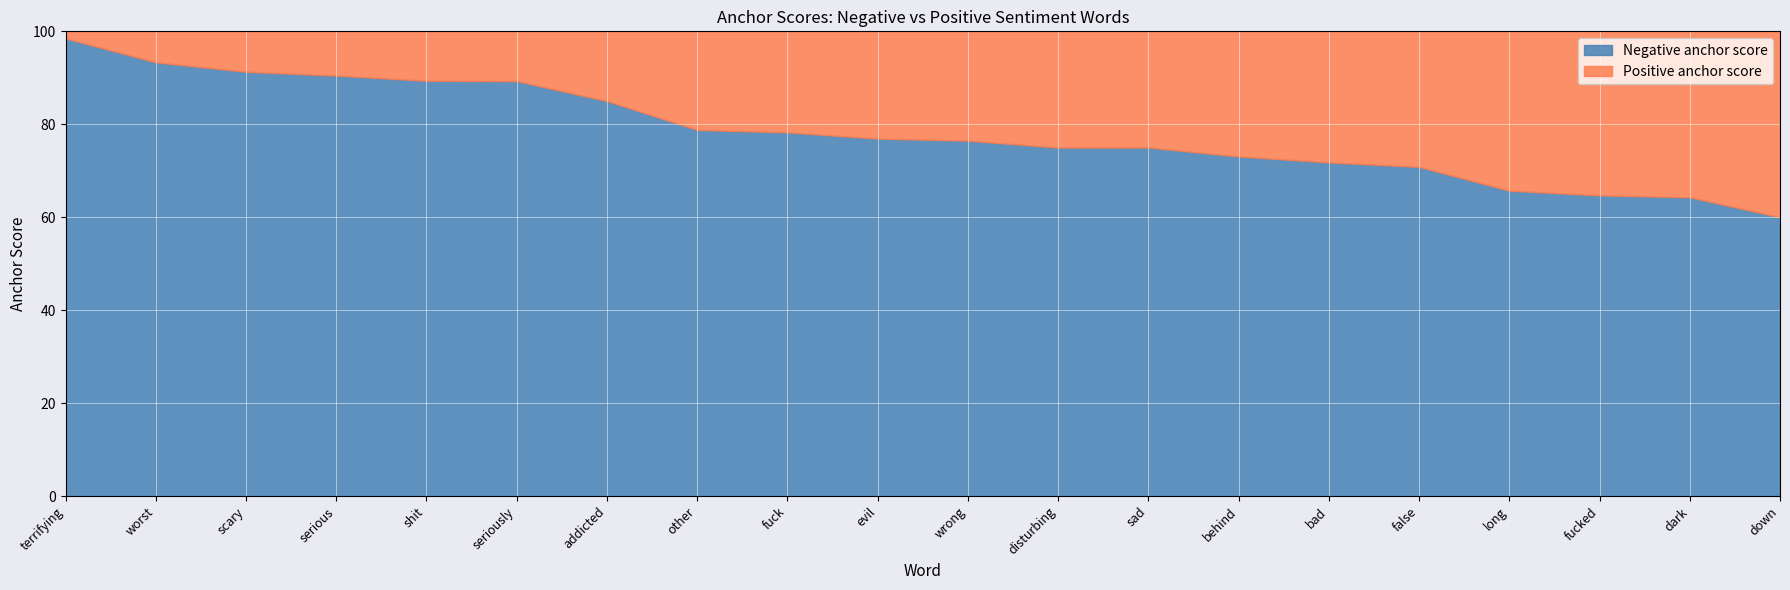

What is the sum of all Negative anchor score values?

1568.1